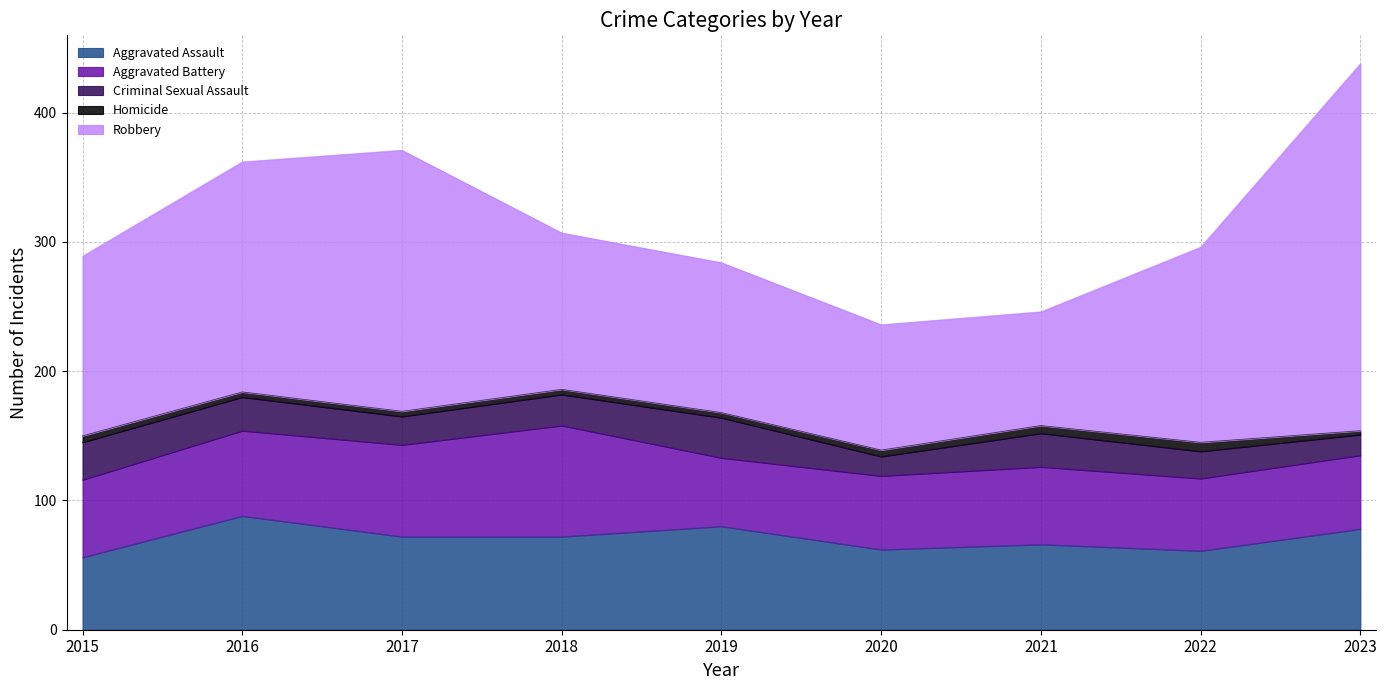

True or false: Homicide and Robbery intersect in this chart.

False